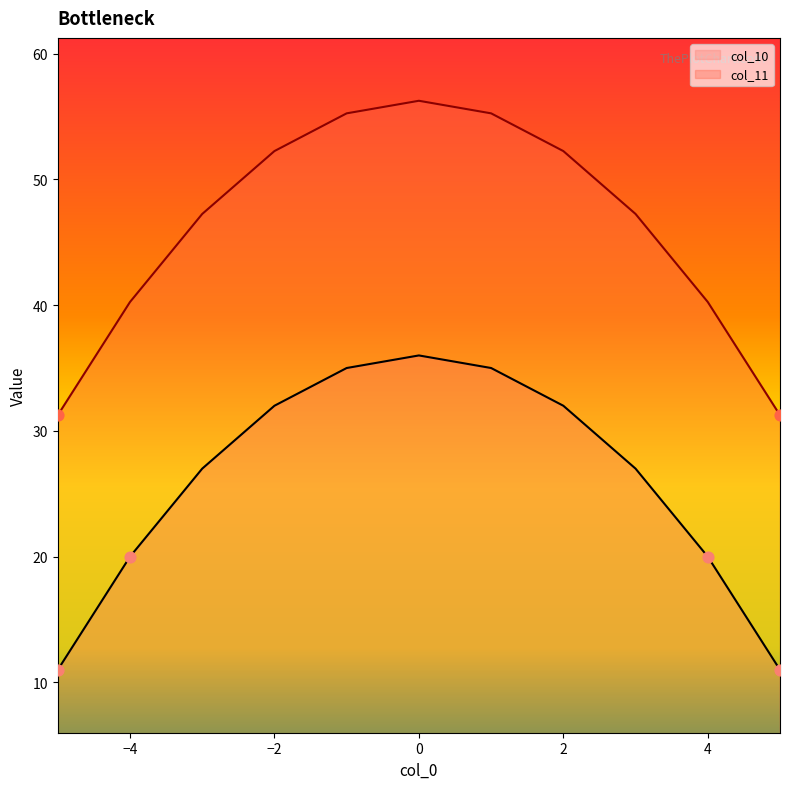

Which series contains the highest Y value?

col_11